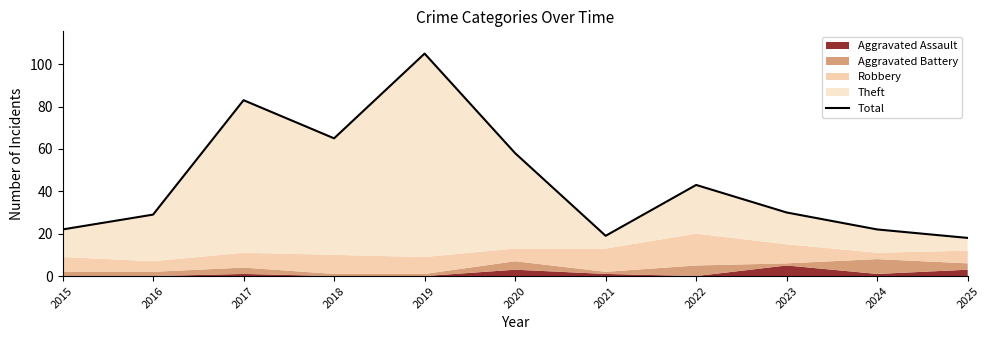

How many lines are shown in the chart?

1